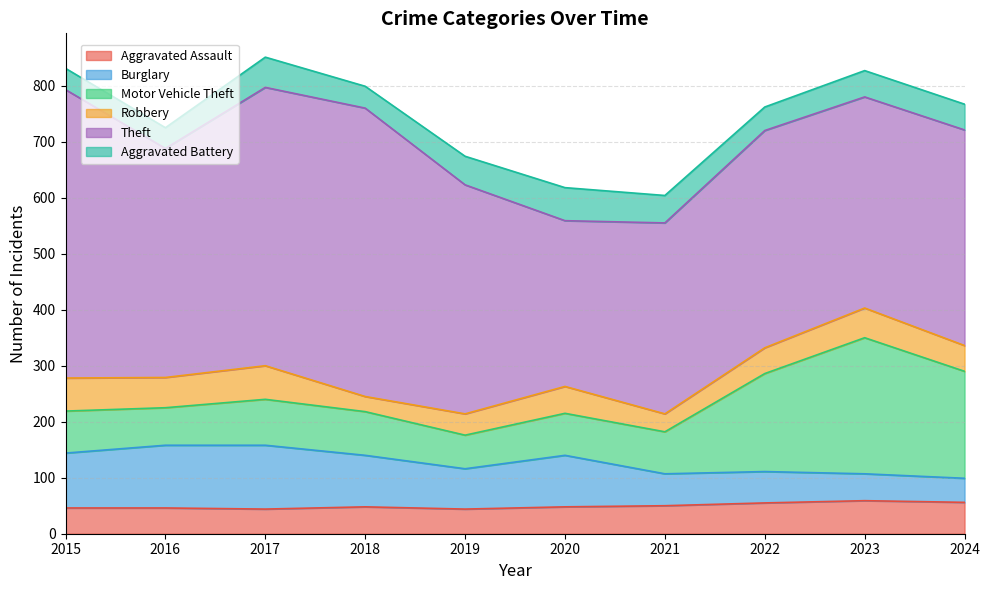

What is the sum of all Theft values?

4132